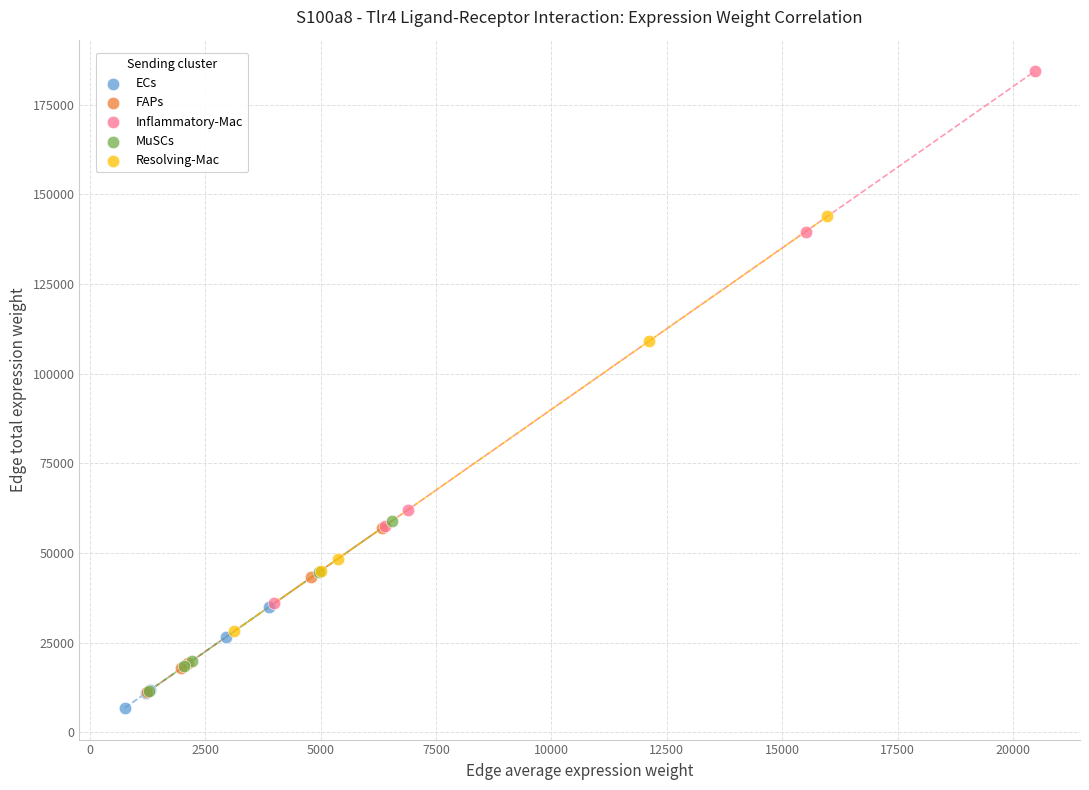

Which series contains the highest Y value?

Inflammatory-Mac